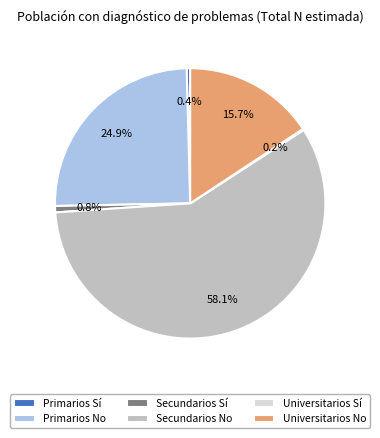

Between Universitarios No and Primarios No, which is larger?

Primarios No